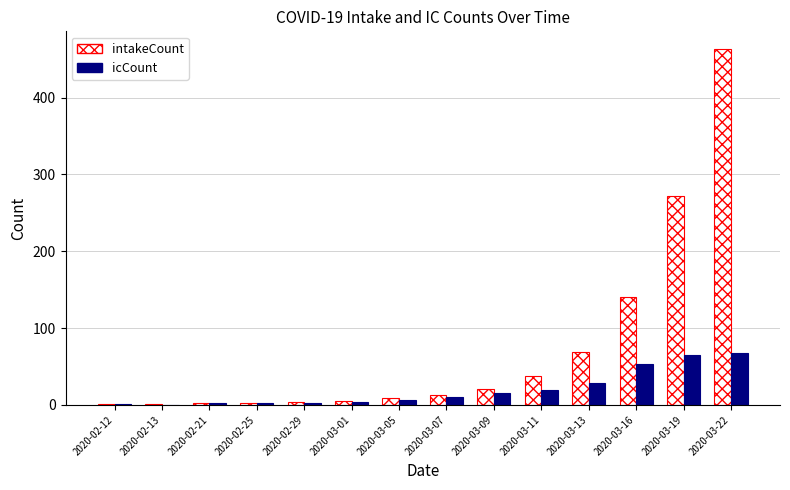

What value does the icCount series have at 2020-03-22, to the nearest 10?

70